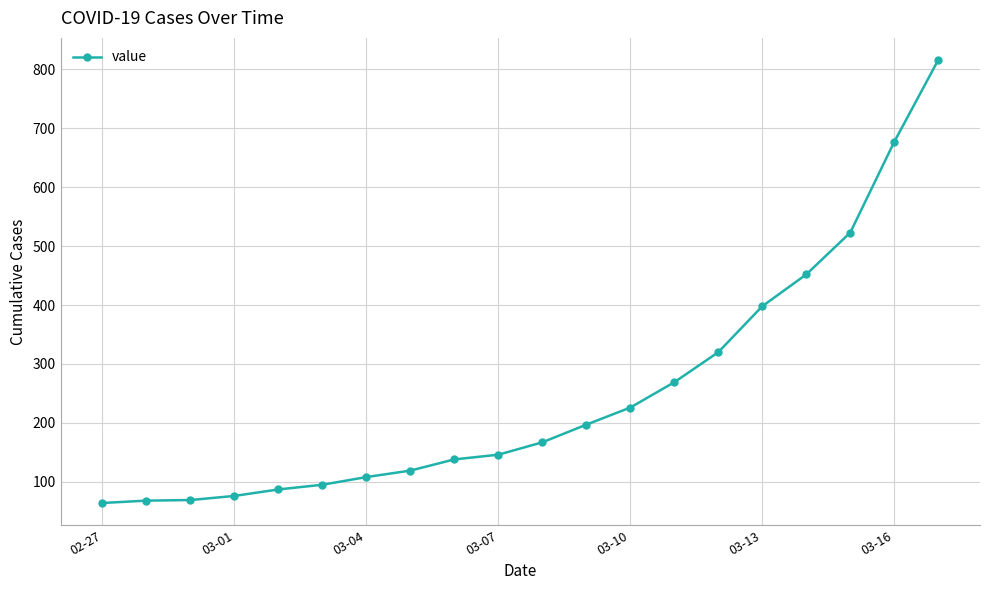

What is the smallest value displayed?

64